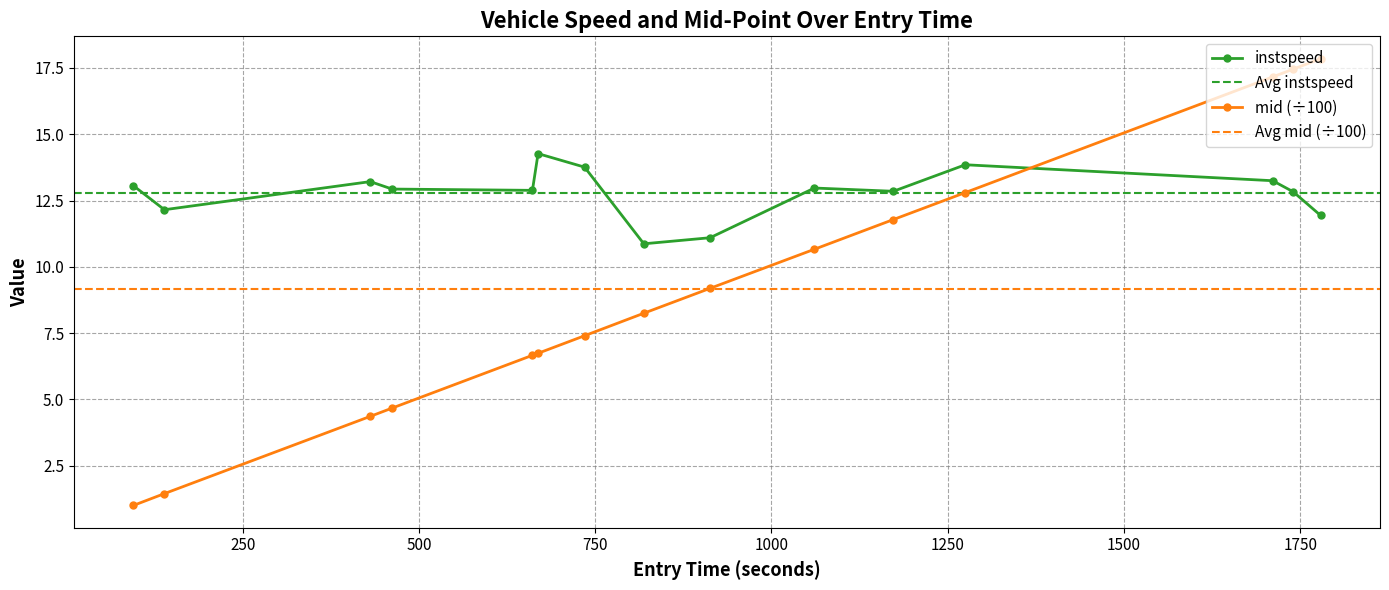

What is the highest value of the mid (÷100) series?

17.9